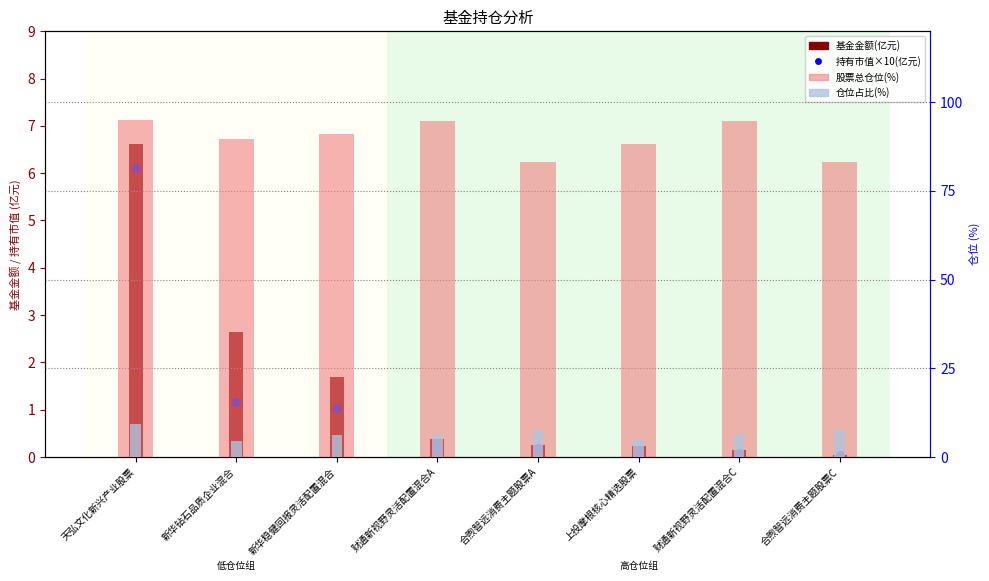

At which category is the sum across all series the highest?

天弘文化新兴产业股票